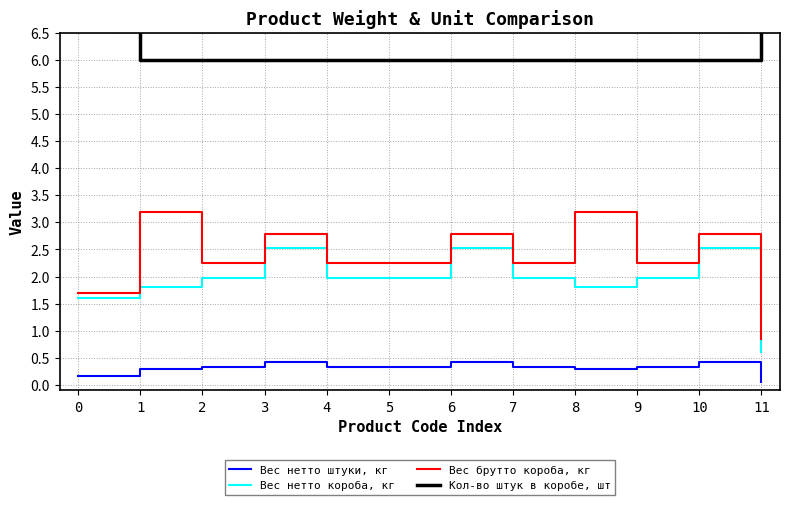

What is the difference between the highest and lowest values at 4?

5.7